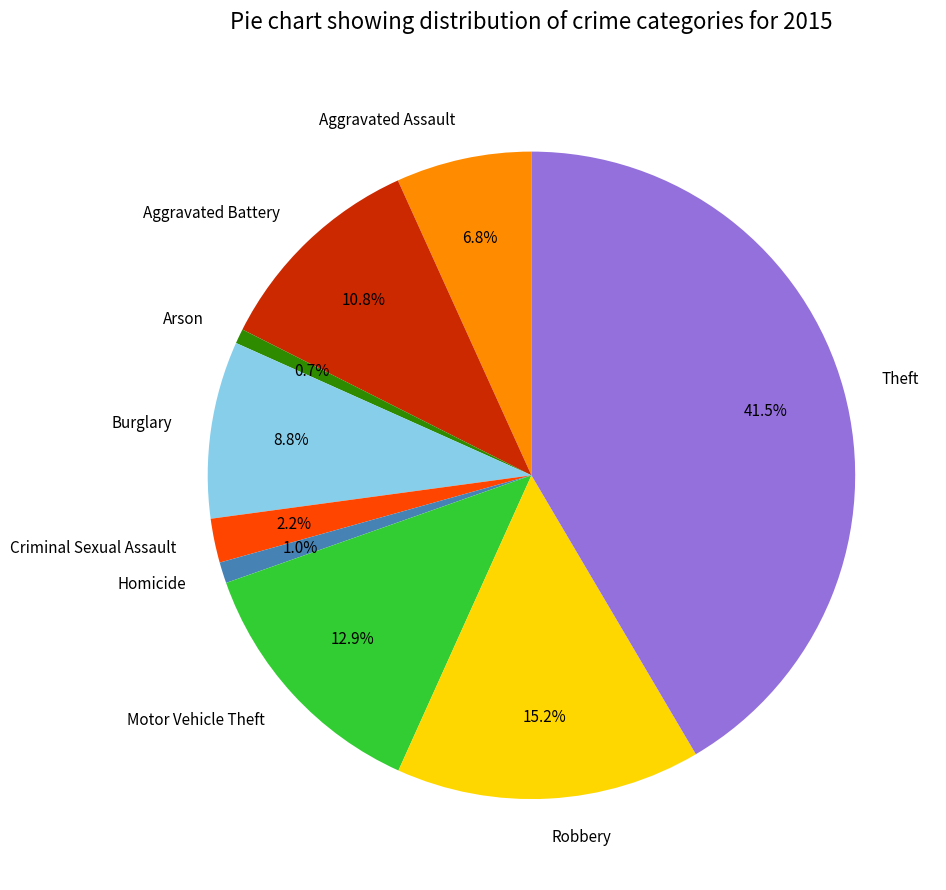

Is it true that Arson is 15% of the pie?

False